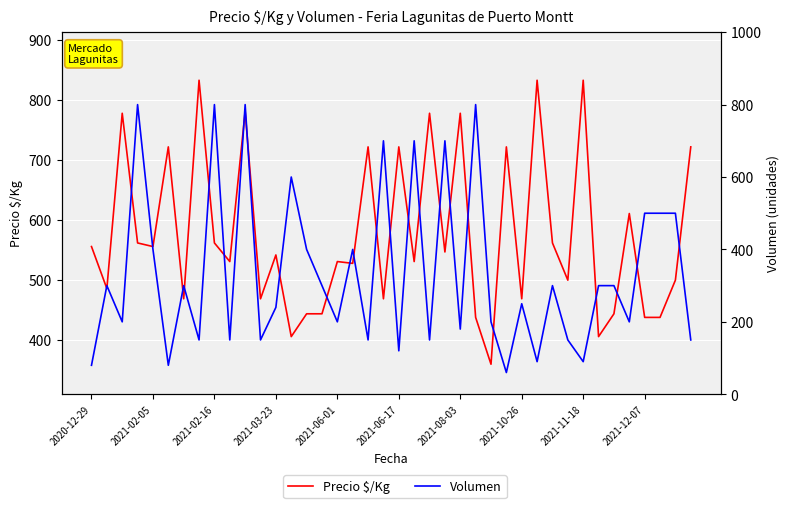

Reading left to right, what are all the values shown in this chart?

Precio $/Kg: 556	486	778	562	556	722	469	833	562	531	781	469	542	406	444	444	531	528	722	469	722	531	778	547	778	438	360	722	469	833	562	500	833	406	444	611	438	438	500	722
Volumen: 80	300	200	800	400	80	300	150	800	150	800	150	240	600	400	300	200	400	150	700	120	700	150	700	180	800	200	60	250	90	300	150	90	300	300	200	500	500	500	150